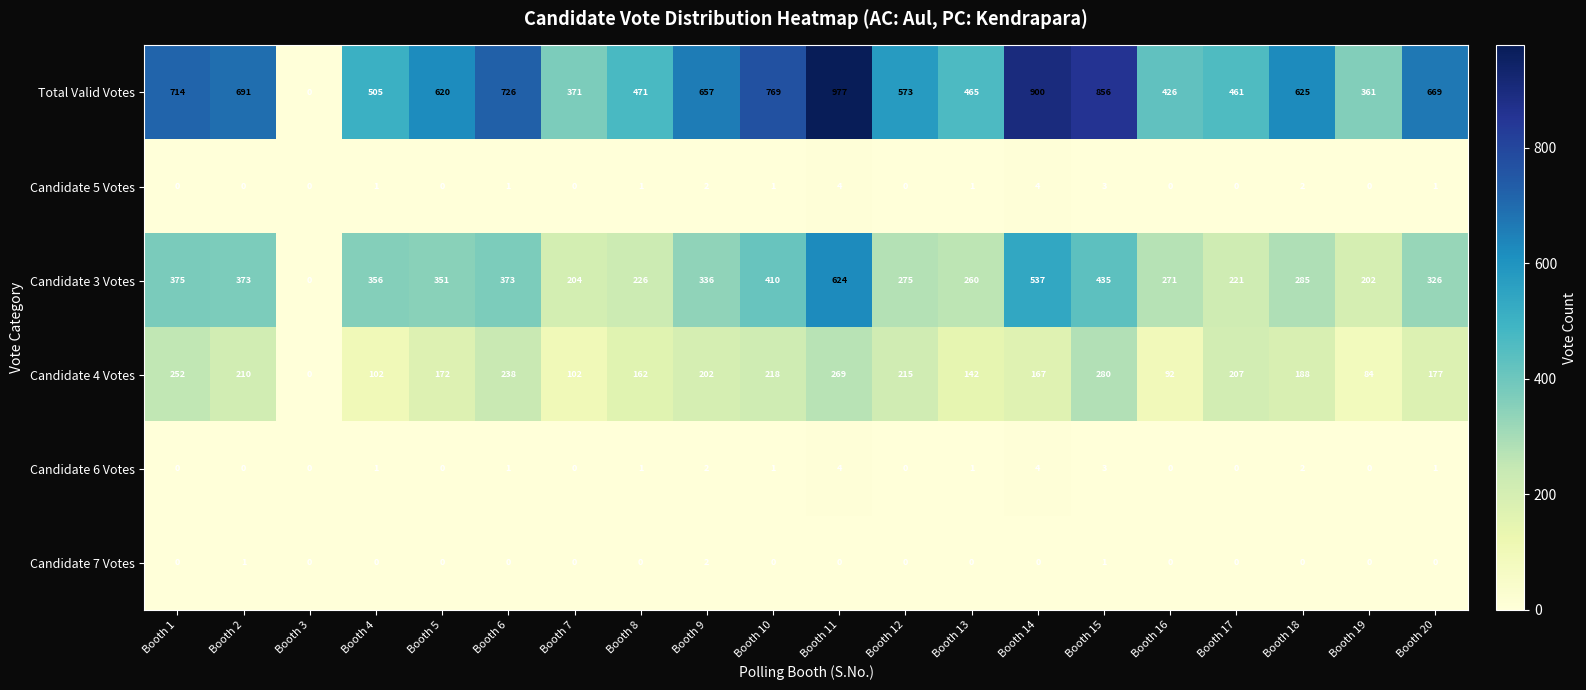

What is the sum of all Candidate 3 Votes values?

6440